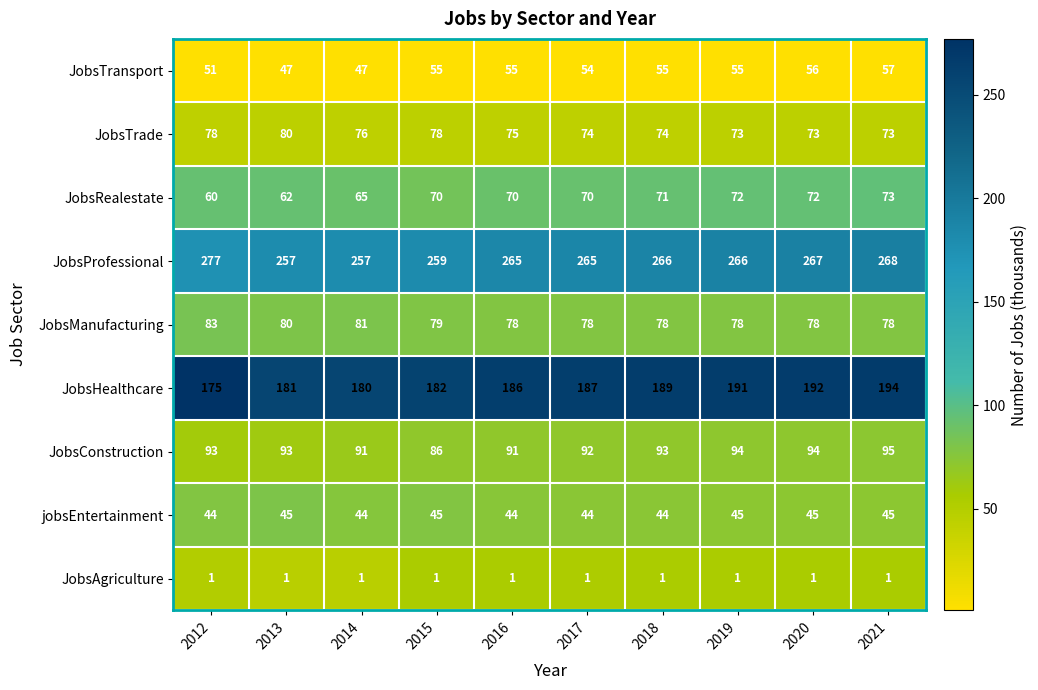

List the labels in order of JobsHealthcare value, largest first.

2021, 2020, 2019, 2018, 2017, 2016, 2015, 2013, 2014, 2012